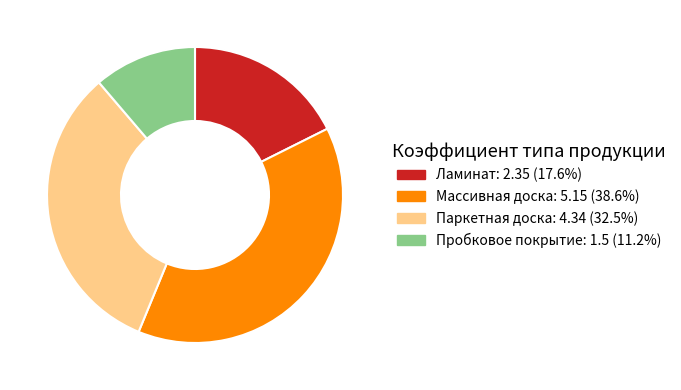

Rank the categories by value from lowest to highest.

Пробковое покрытие, Ламинат, Паркетная доска, Массивная доска